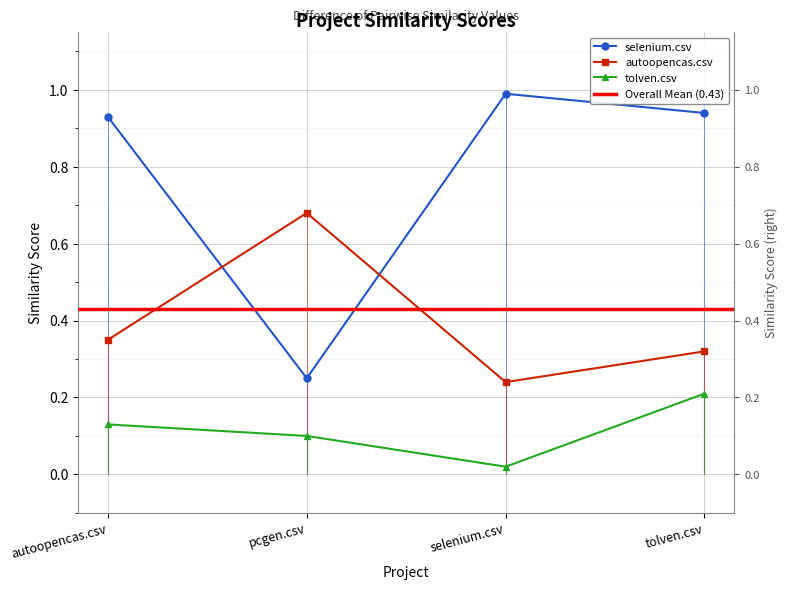

Reading left to right, list all the values displayed in this chart.

selenium.csv: autoopencas.csv=0.9	pcgen.csv=0.2	selenium.csv=1.0	tolven.csv=0.9
autoopencas.csv: autoopencas.csv=0.3	pcgen.csv=0.7	selenium.csv=0.2	tolven.csv=0.3
tolven.csv: autoopencas.csv=0.1	pcgen.csv=0.1	selenium.csv=0.0	tolven.csv=0.2